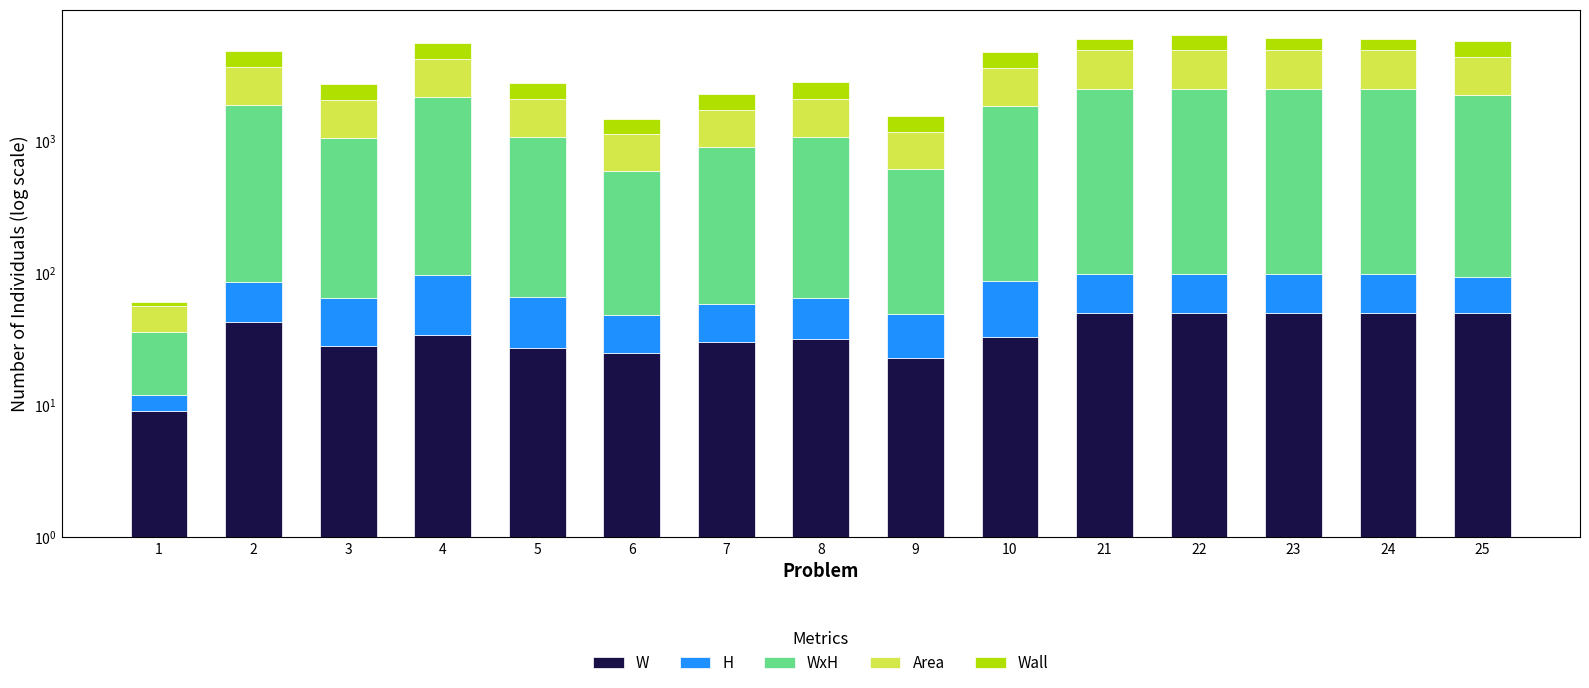

At which label does Area reach its peak?

22